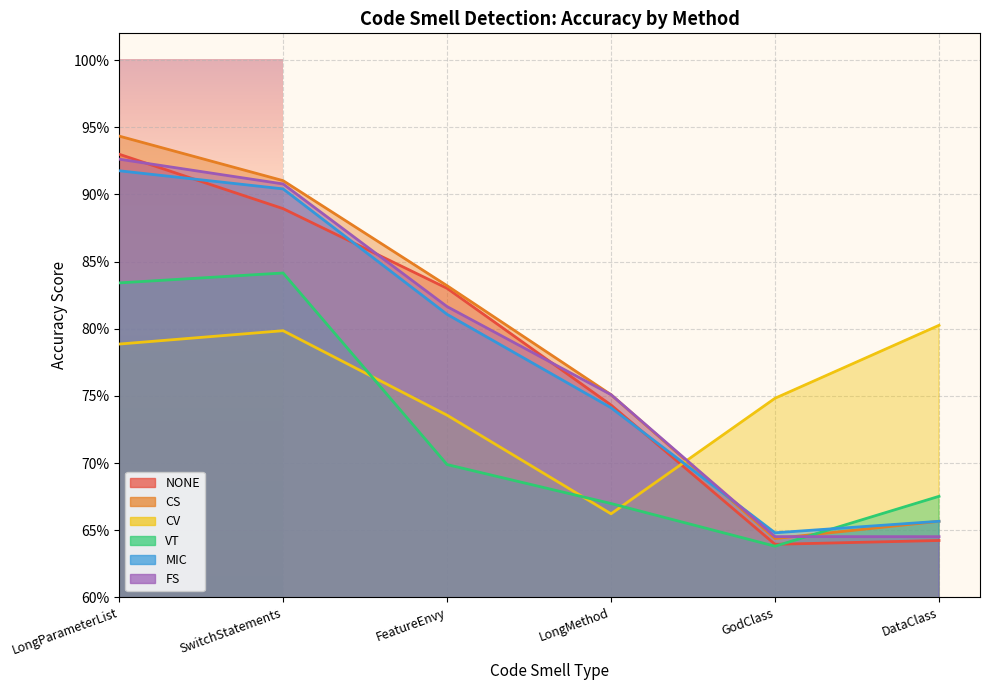

At how many categories does at least one series exceed 0?

6